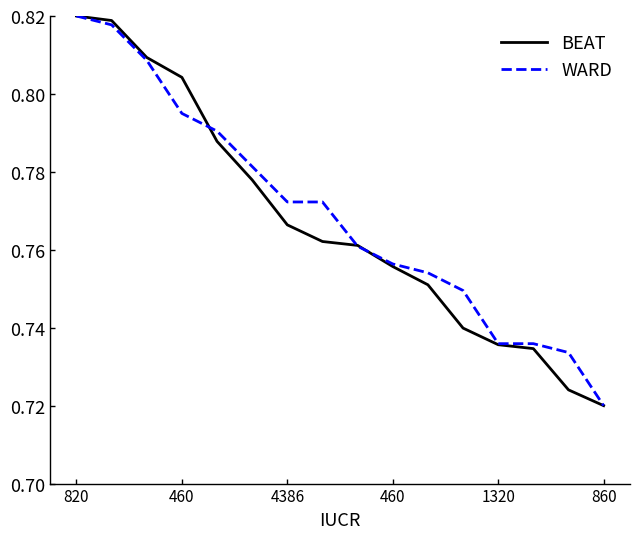

Which category has the lowest value in the BEAT series?

860